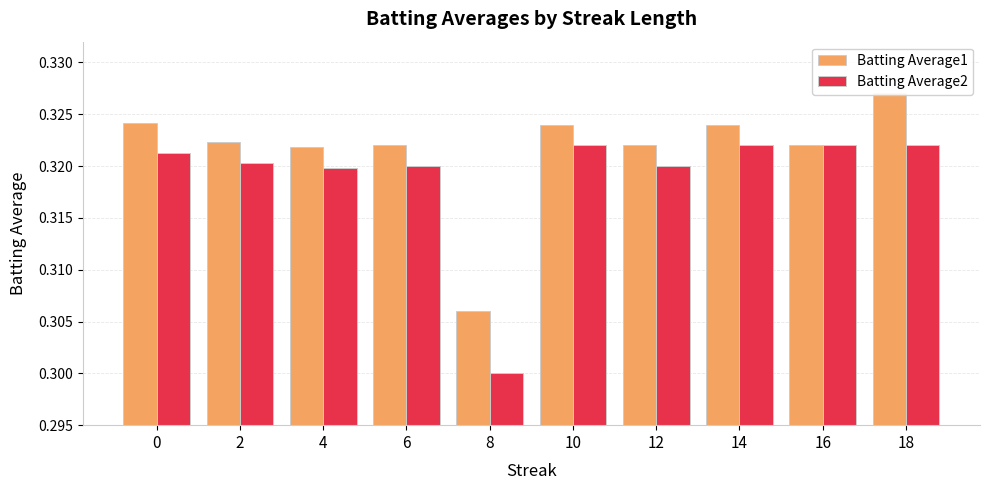

What are all the series names shown in the legend?

Batting Average1, Batting Average2